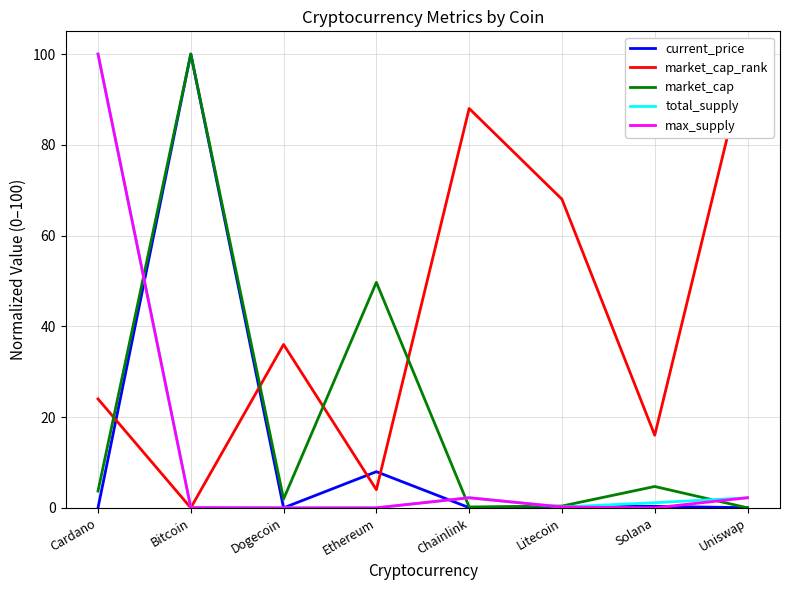

How many values in the market_cap_rank series are below 36?

4